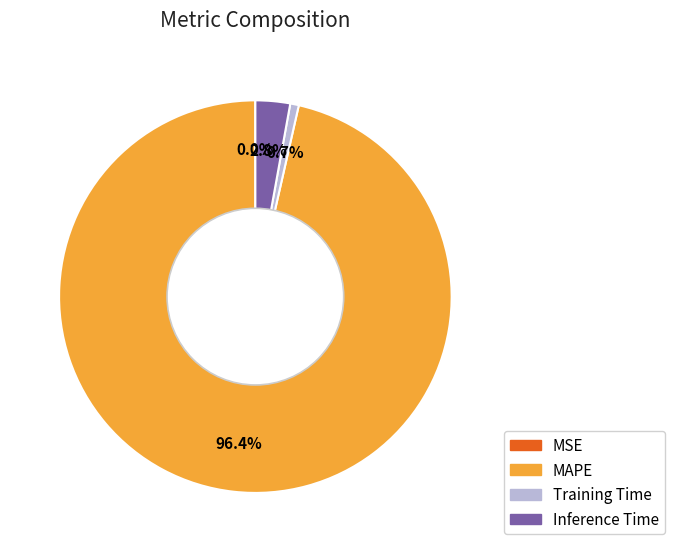

How much of the chart is everything except Training Time?

99.3%